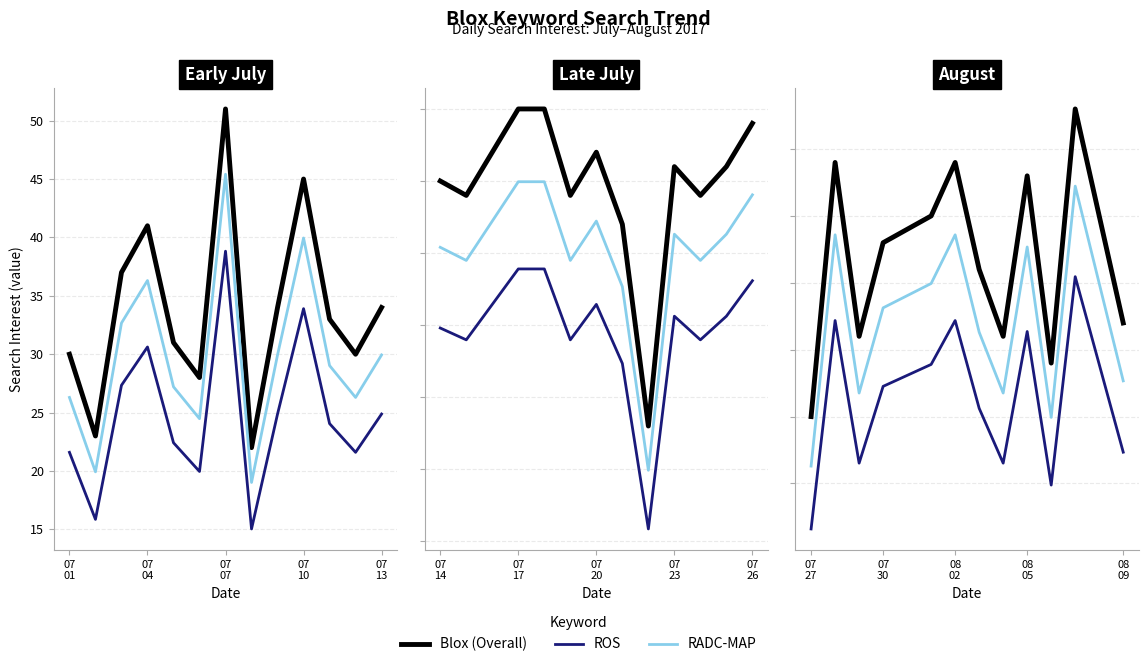

True or false: Blox and RADC-MAP intersect in this chart.

False